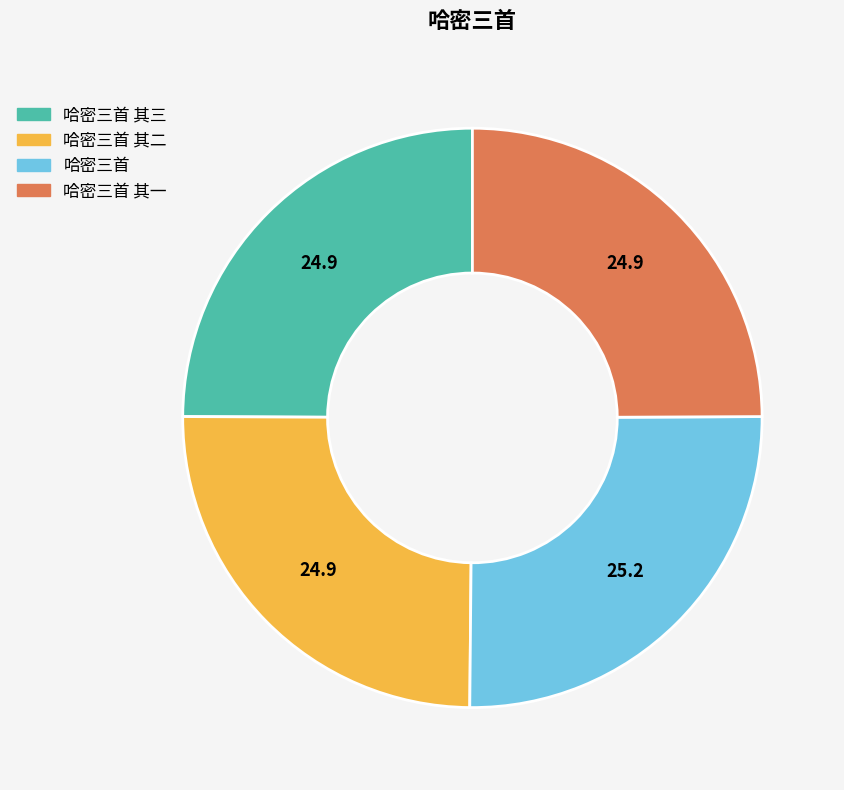

Is it true that 哈密三首 其三 is 25% of the pie?

True